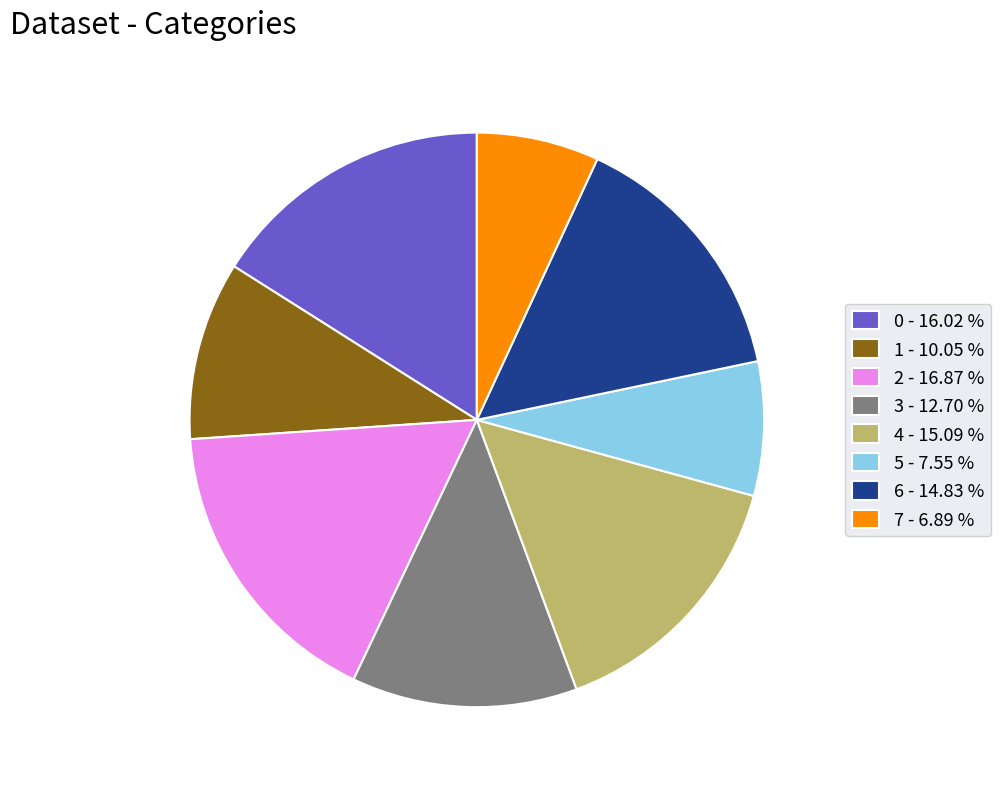

True or false: 5 accounts for 8% of the total.

True